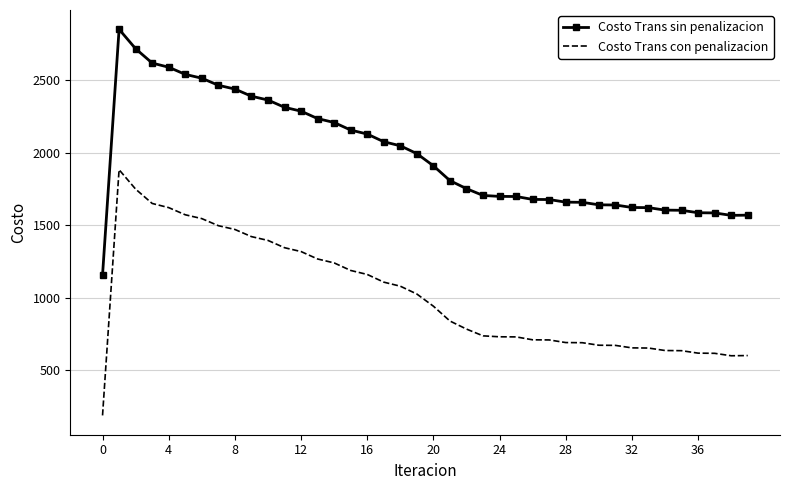

What is the greatest value displayed?

2849.0